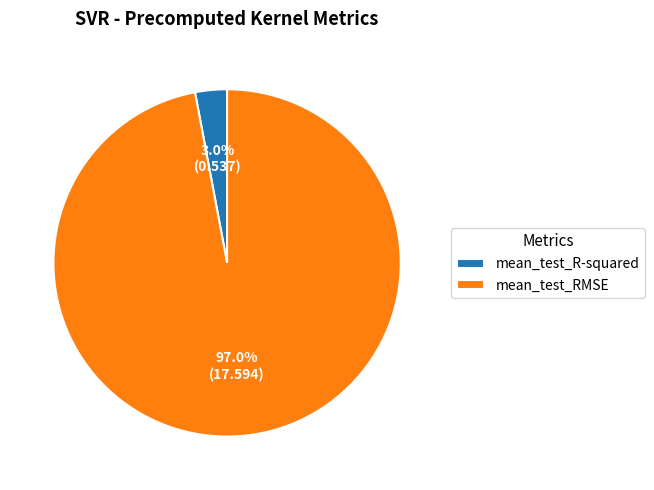

Which category has the smallest portion of the pie?

mean_test_R-squared